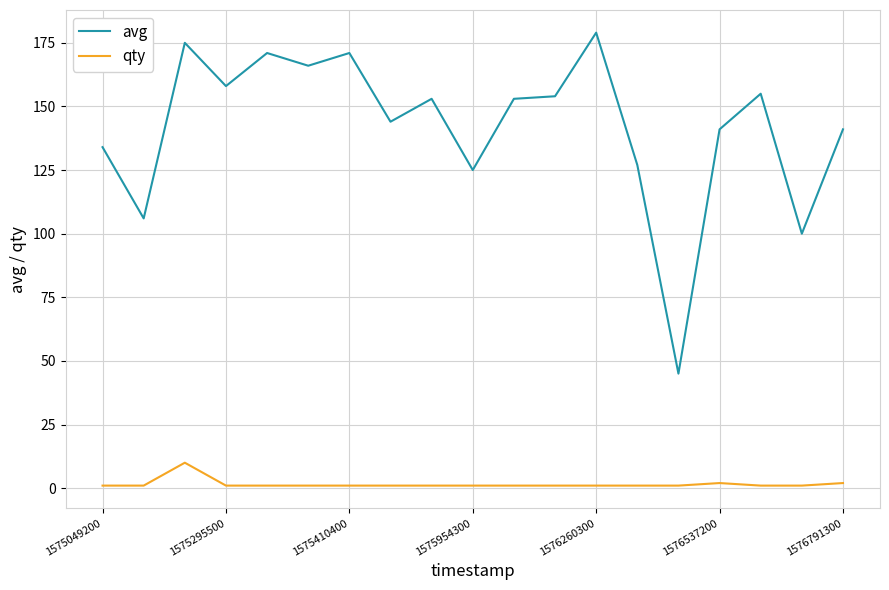

True or false: qty and avg intersect in this chart.

False